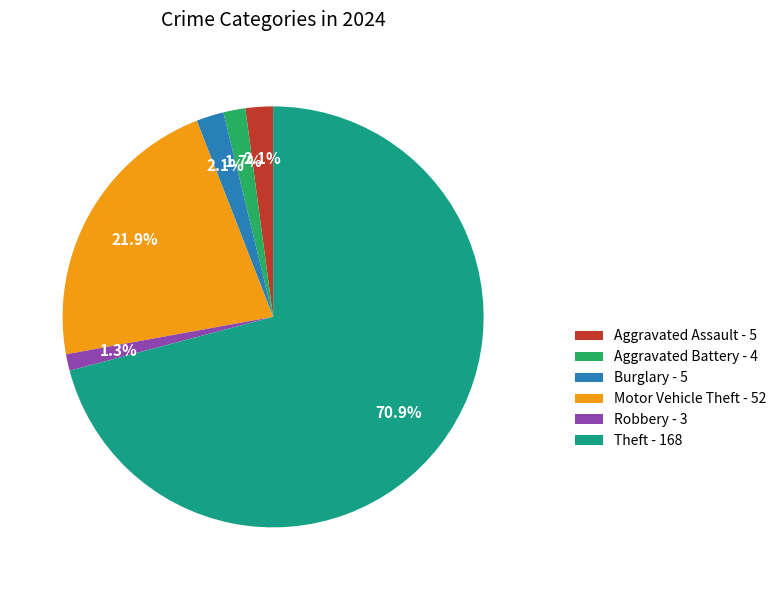

Between Aggravated Assault and Theft, which is larger?

Theft